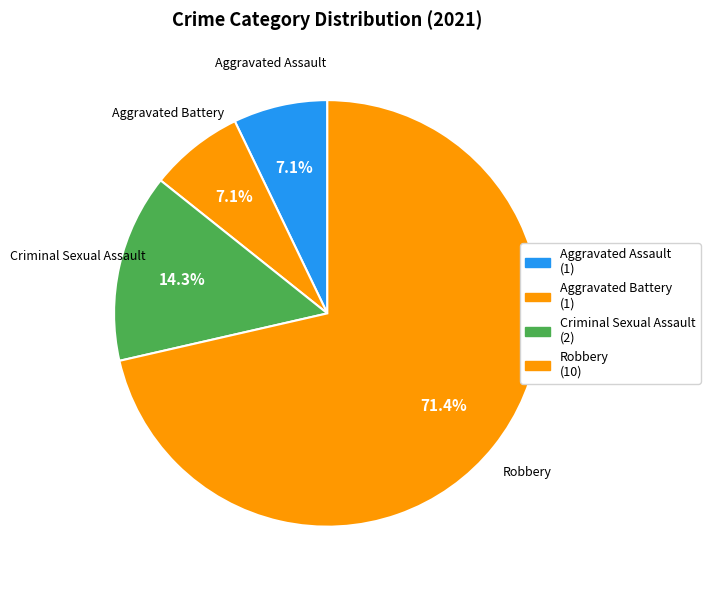

How many segments does this pie chart have?

4